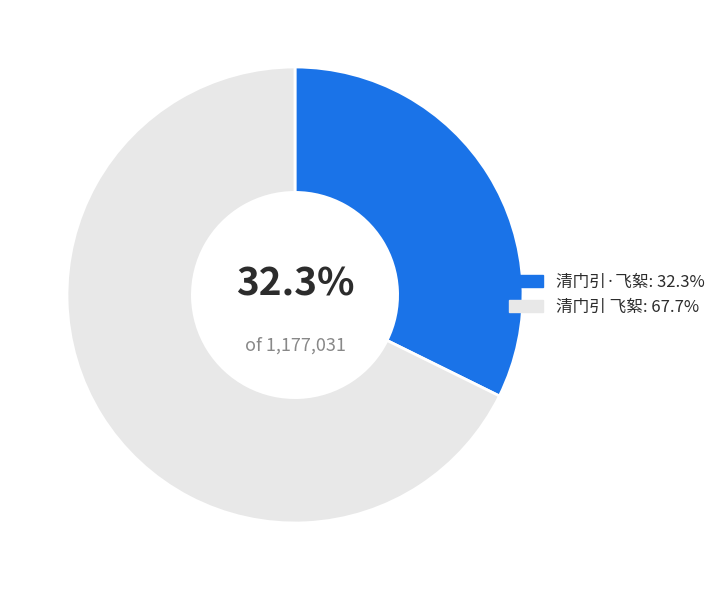

To the nearest percent, what is the combined percentage of 清门引 飞絮 and 清门引·飞絮?

100%